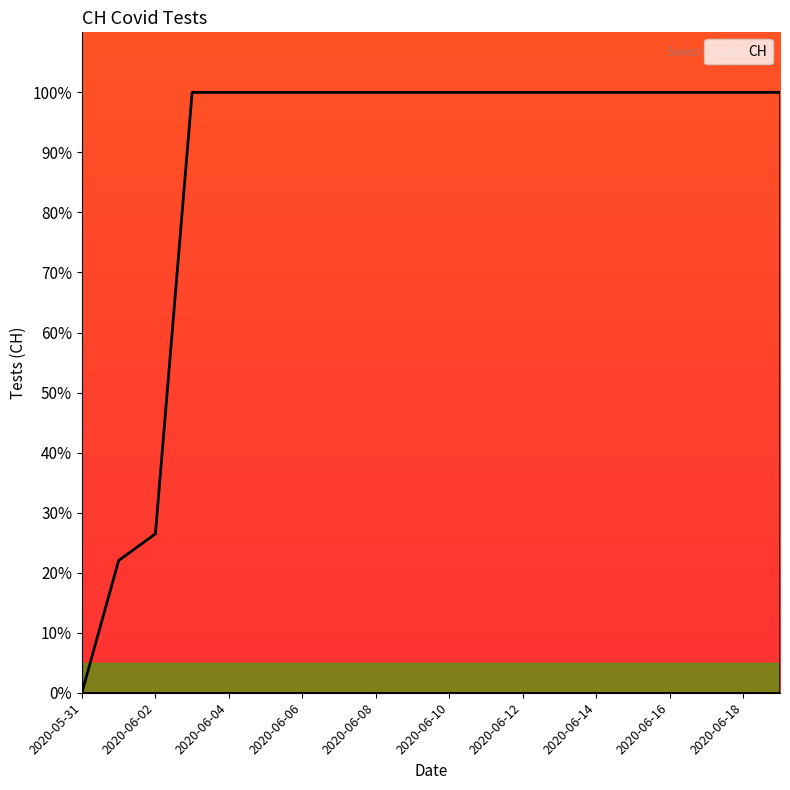

What is the maximum value shown in the chart?

100.0